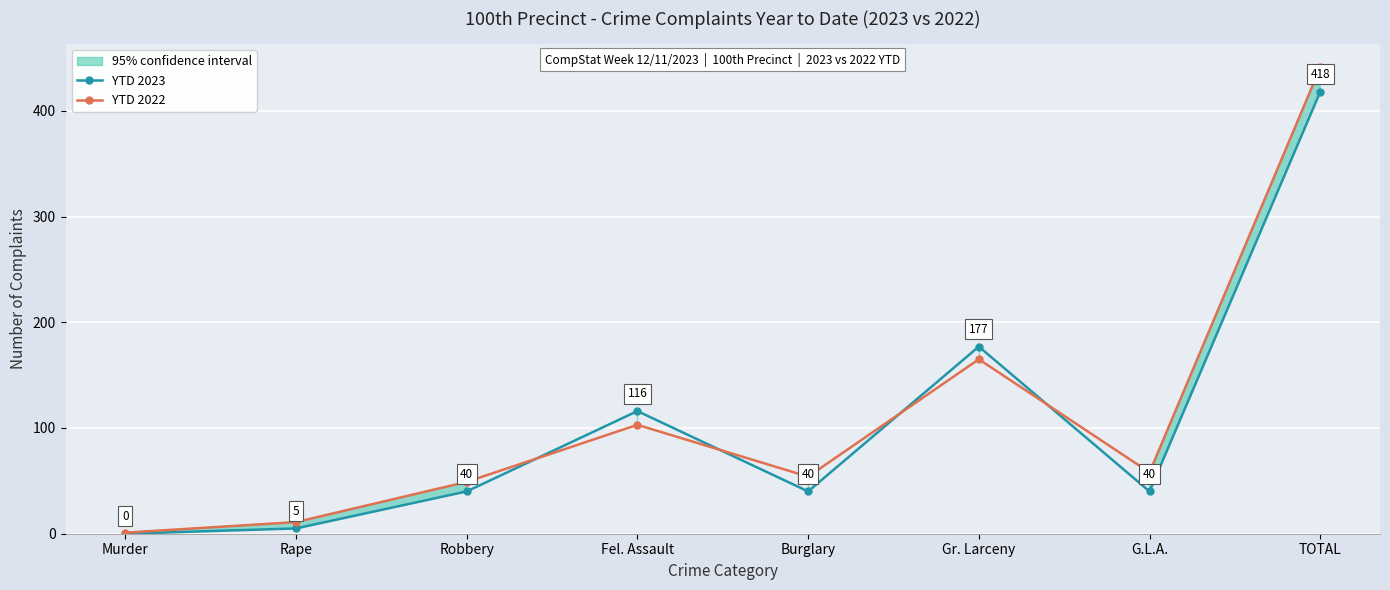

How many values in the YTD 2023 series exceed 40?

3